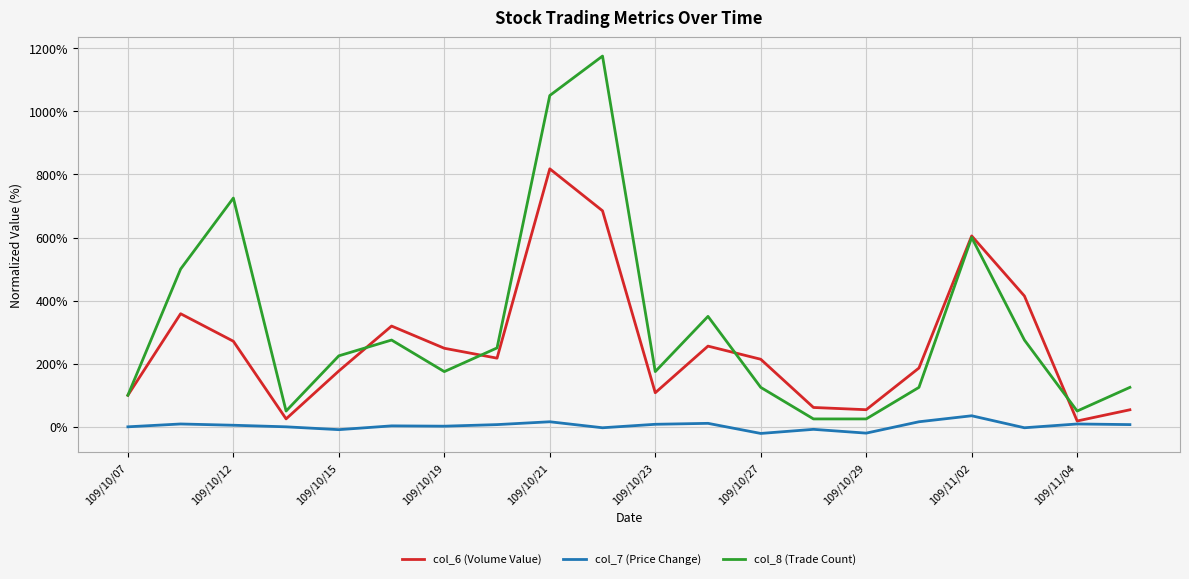

What is the highest value of the col_8 (Trade Count) series?

1175.0